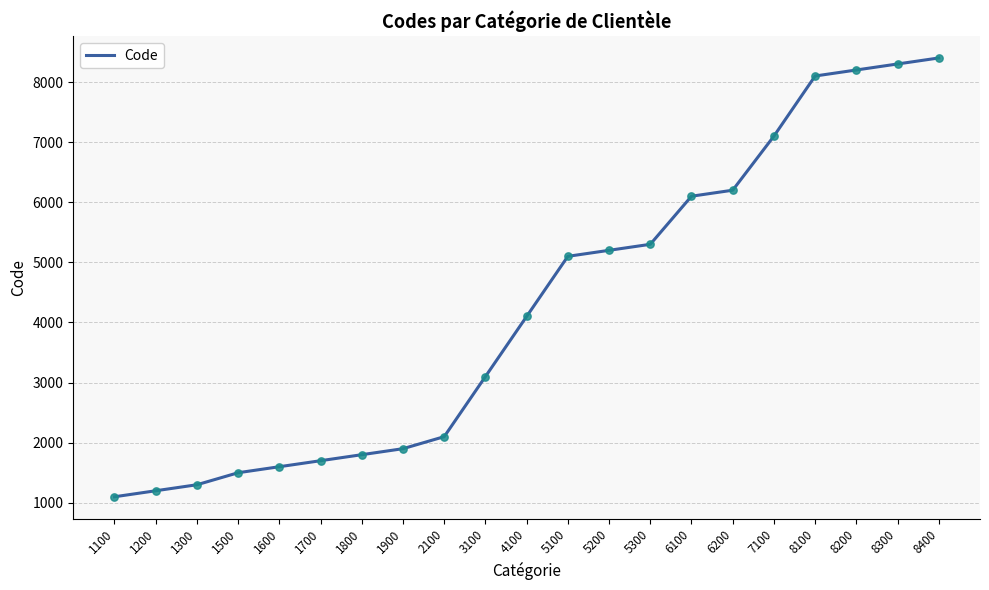

What is the change in value from 1600 to 7100?

+5500